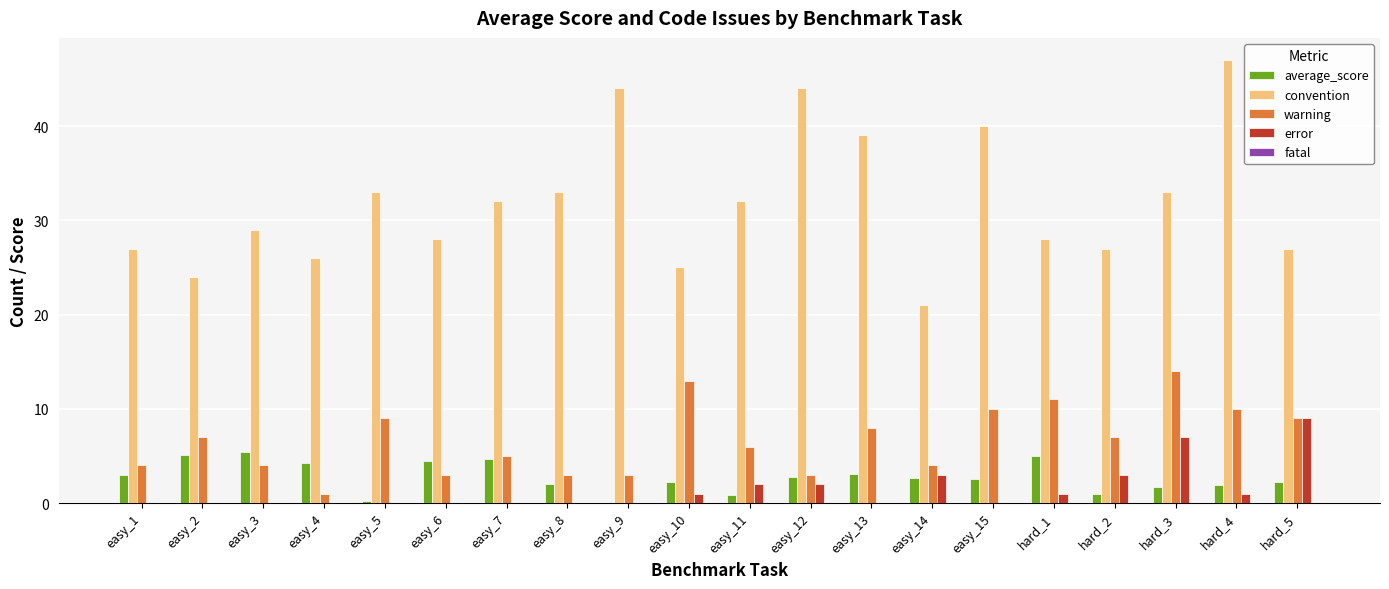

The value of convention at easy_12 is 13.4. True or false?

False